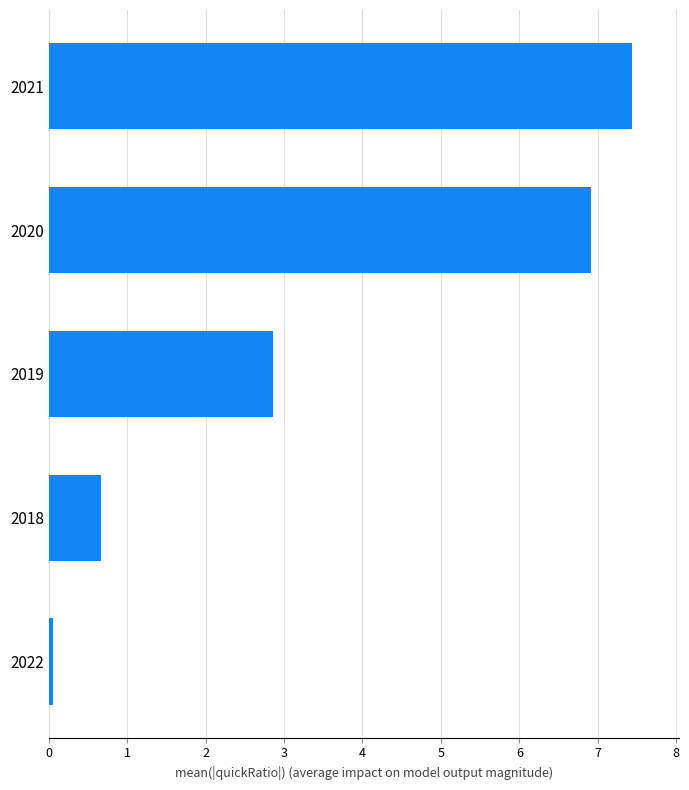

What is the change in value from 2021 to 2018?

-6.8